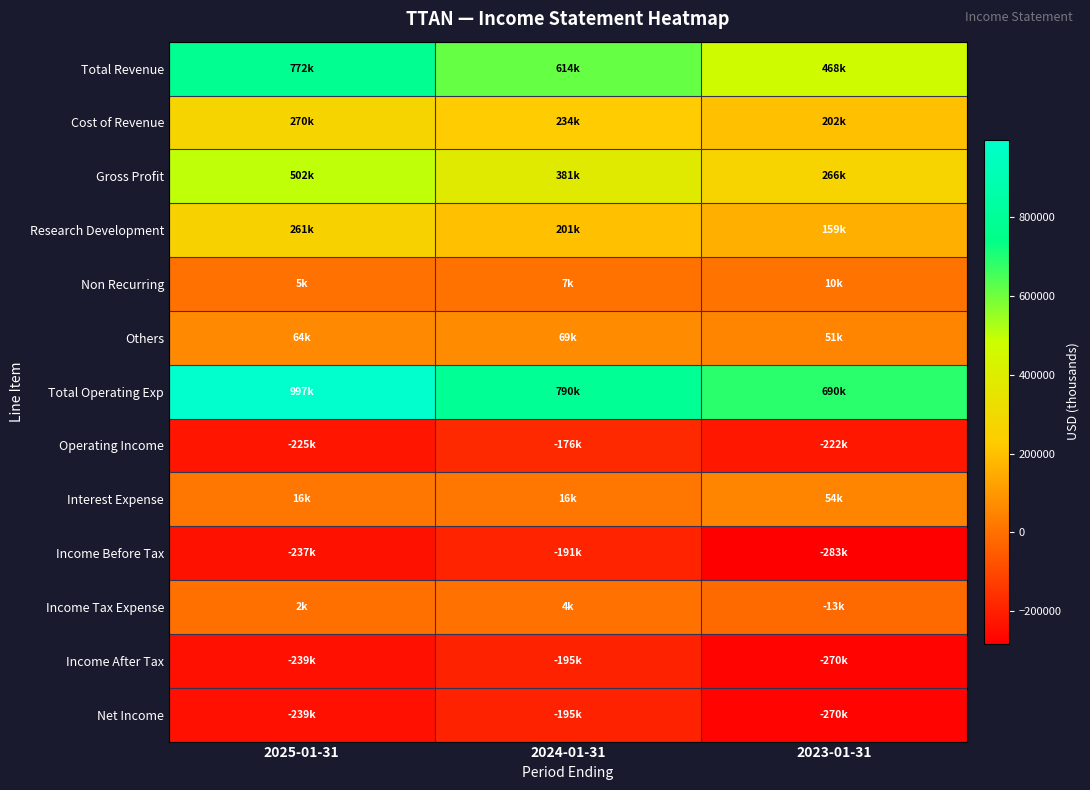

What is the spread (max minus min) of values at 2024-01-31?

985200